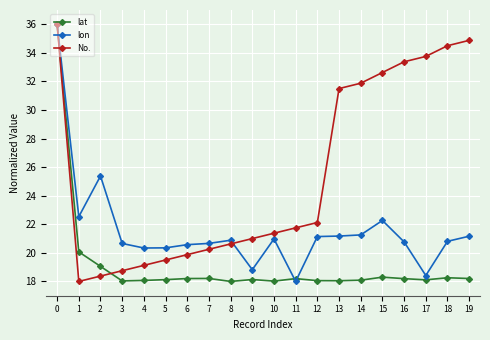

What is the value of the No. point at the 12th from the left?

21.8